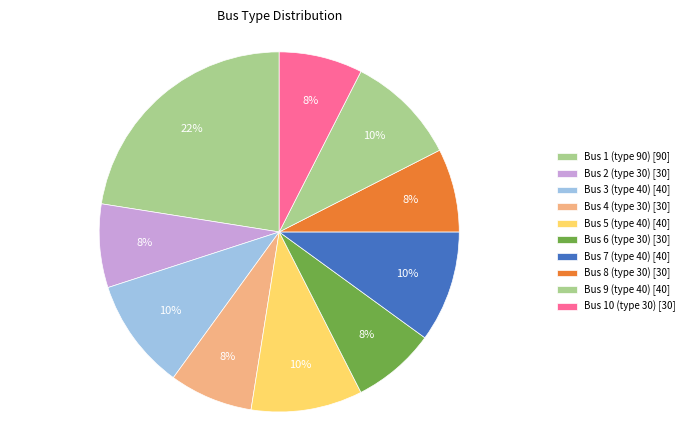

Which category has the biggest portion of the pie?

Bus 1 (type 90)